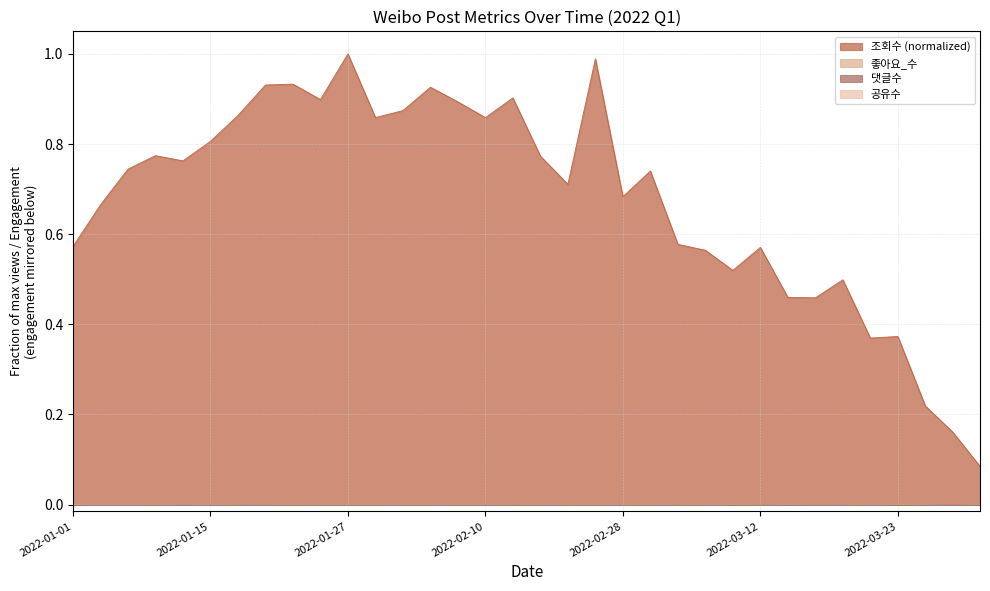

What is the difference between the highest and lowest values at 2022-01-05?

0.7